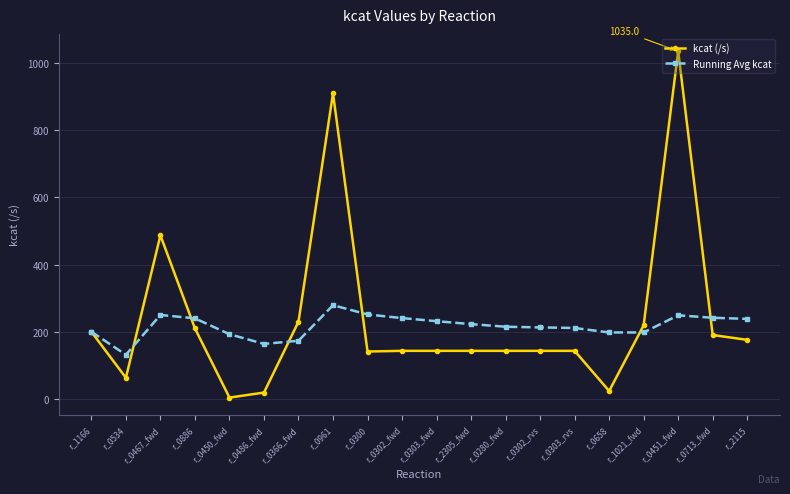

What is the difference between the second highest and minimum values in the kcat (/s) series?

905.5